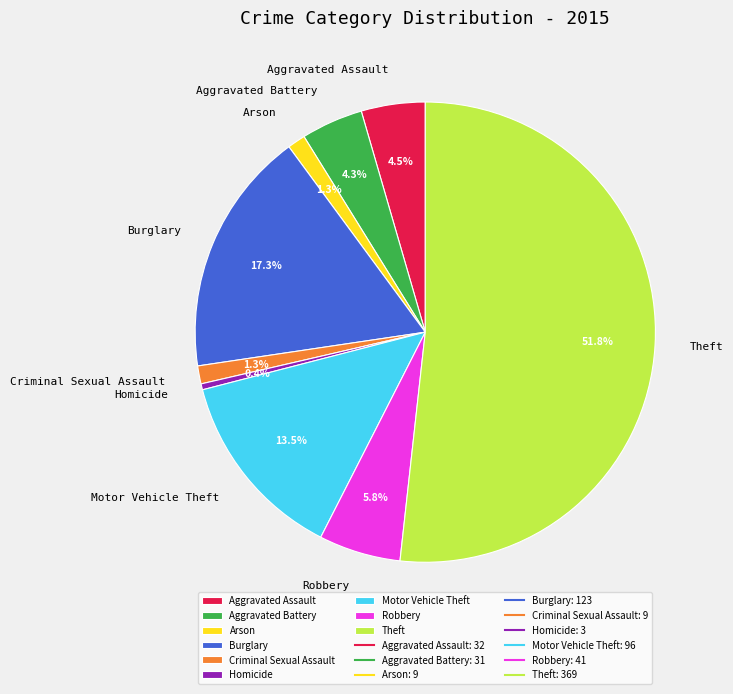

Approximately how many times larger is the value at Motor Vehicle Theft compared to Aggravated Battery?

3.1